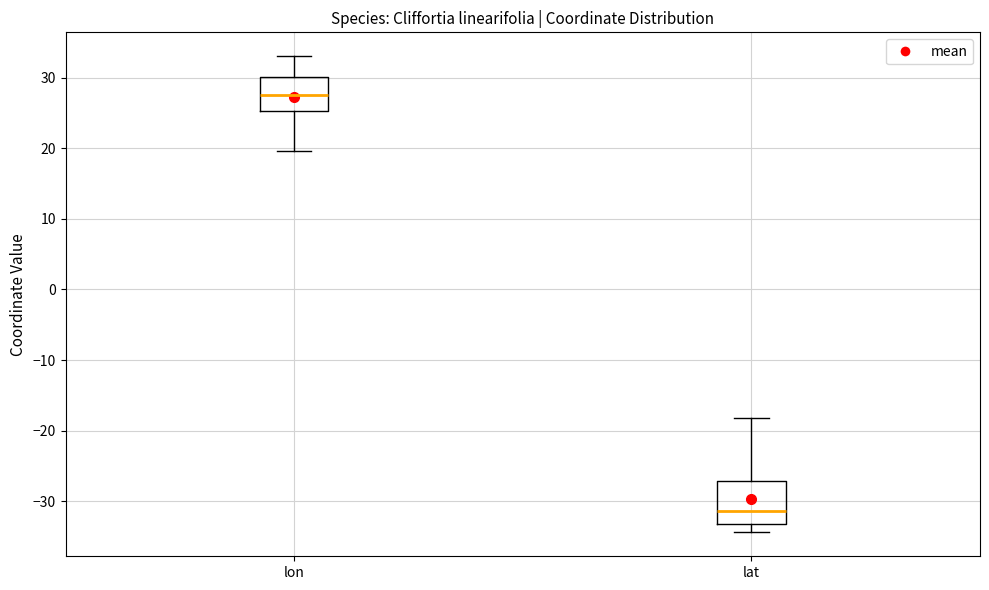

Which box's median line is the lowest?

lat